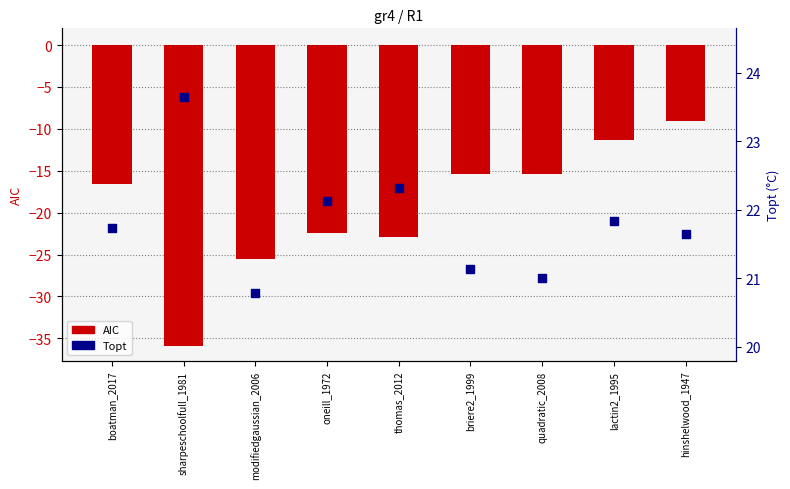

Which series contains the highest Y value?

Topt